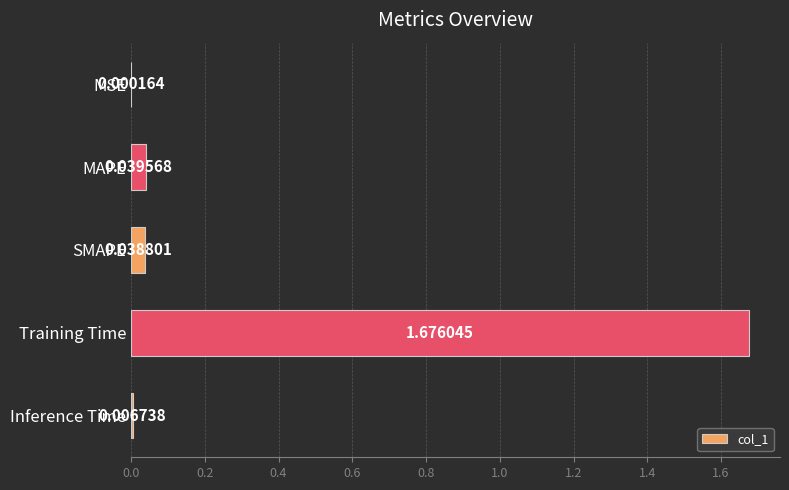

Which has a higher value, MAPE or Training Time?

Training Time